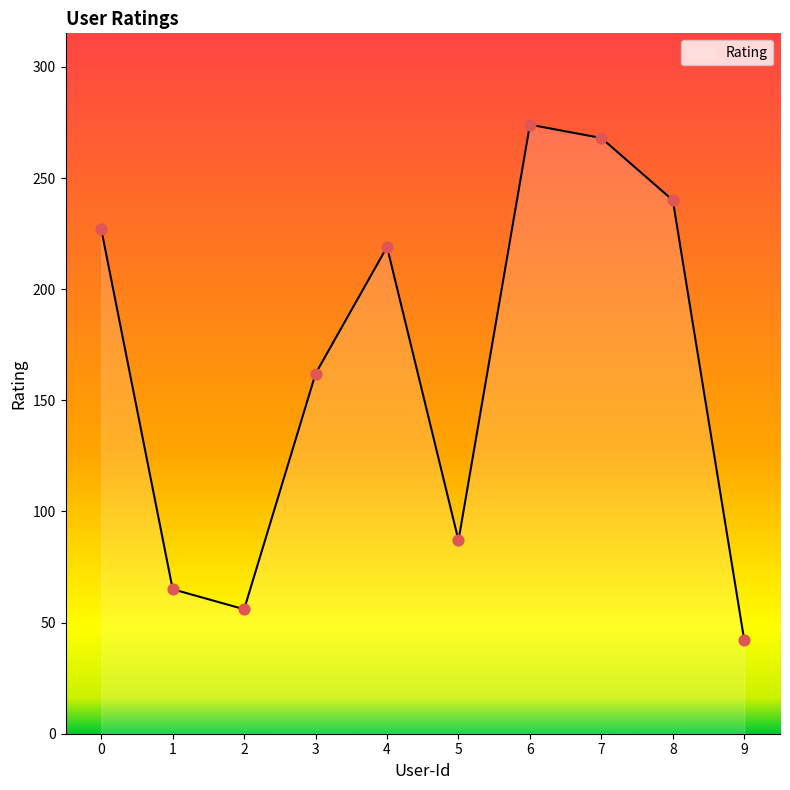

What is the change in value from 2 to 6?

+218